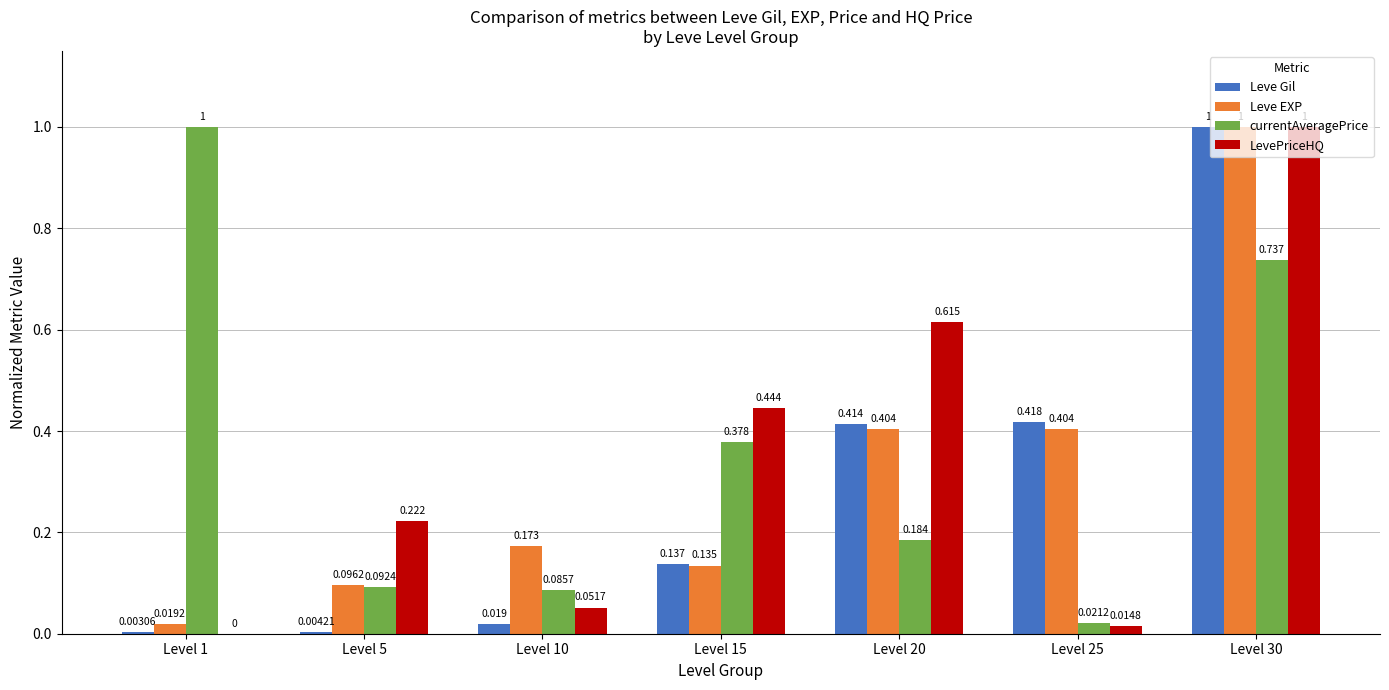

How many groups of bars are there?

7